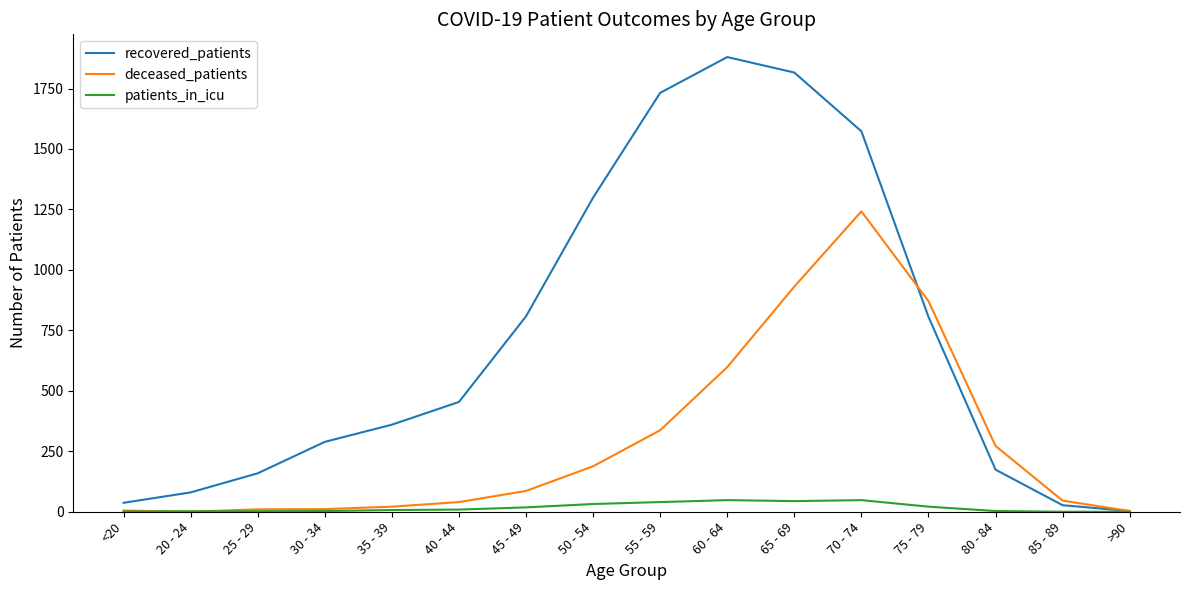

What are all the series names shown in the legend?

recovered_patients, deceased_patients, patients_in_icu